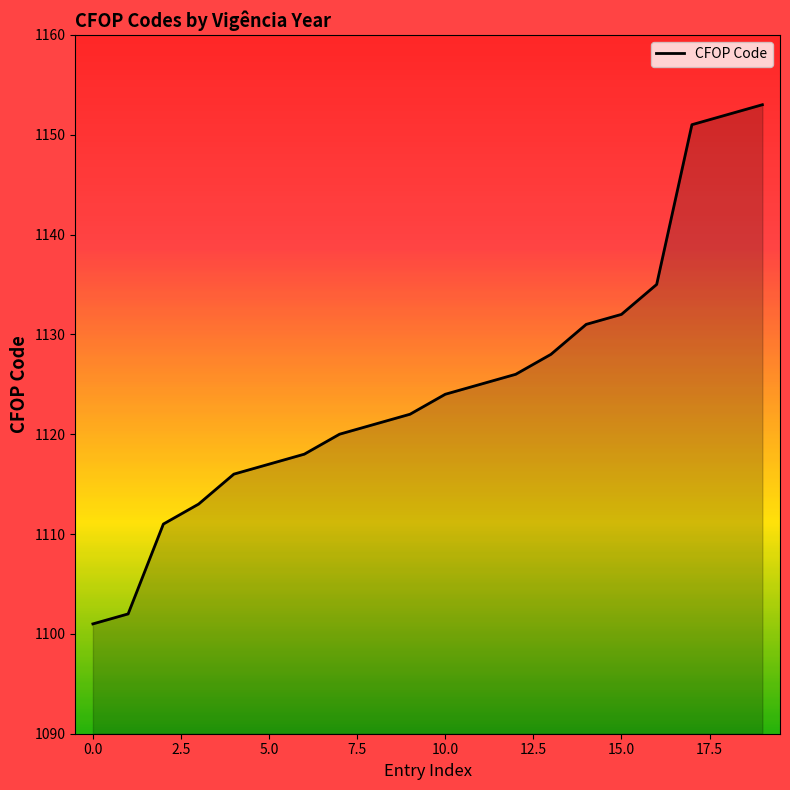

What is the minimum value shown in the chart?

1101